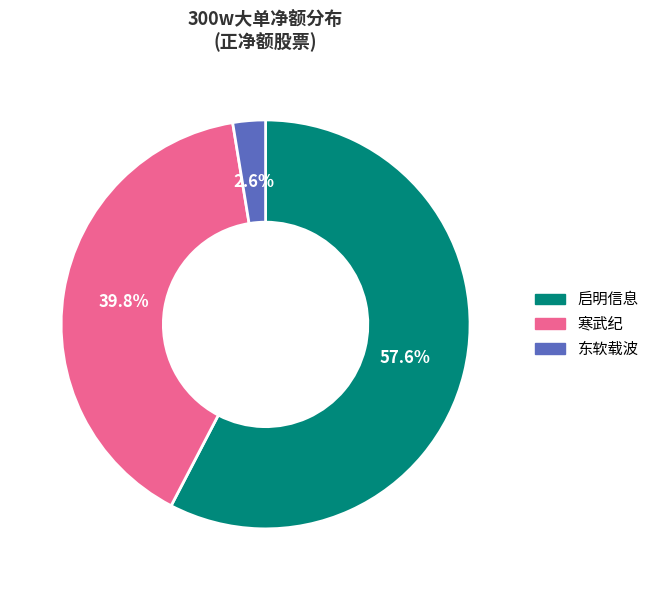

Which category has the smallest portion of the pie?

东软载波